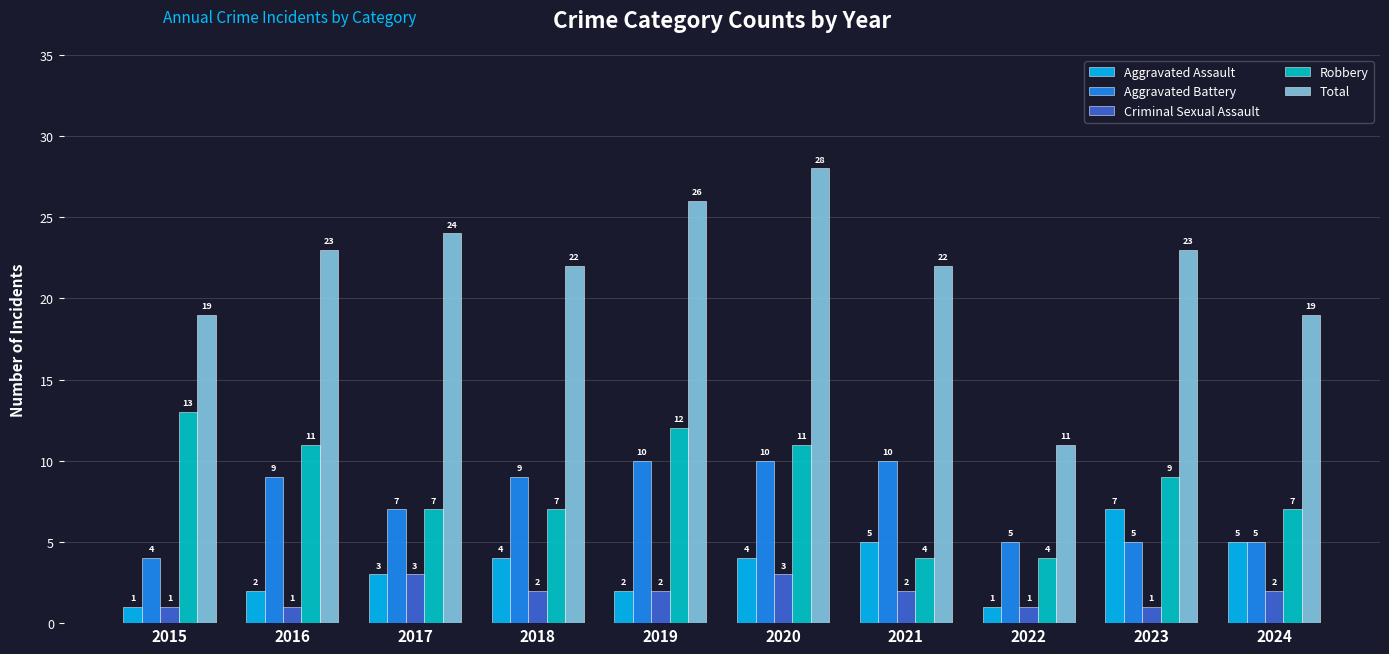

Reading left to right, list all the values displayed in this chart.

Aggravated Assault: 2015=1	2016=2	2017=3	2018=4	2019=2	2020=4	2021=5	2022=1	2023=7	2024=5
Aggravated Battery: 2015=4	2016=9	2017=7	2018=9	2019=10	2020=10	2021=10	2022=5	2023=5	2024=5
Criminal Sexual Assault: 2015=1	2016=1	2017=3	2018=2	2019=2	2020=3	2021=2	2022=1	2023=1	2024=2
Robbery: 2015=13	2016=11	2017=7	2018=7	2019=12	2020=11	2021=4	2022=4	2023=9	2024=7
Total: 2015=19	2016=23	2017=24	2018=22	2019=26	2020=28	2021=22	2022=11	2023=23	2024=19